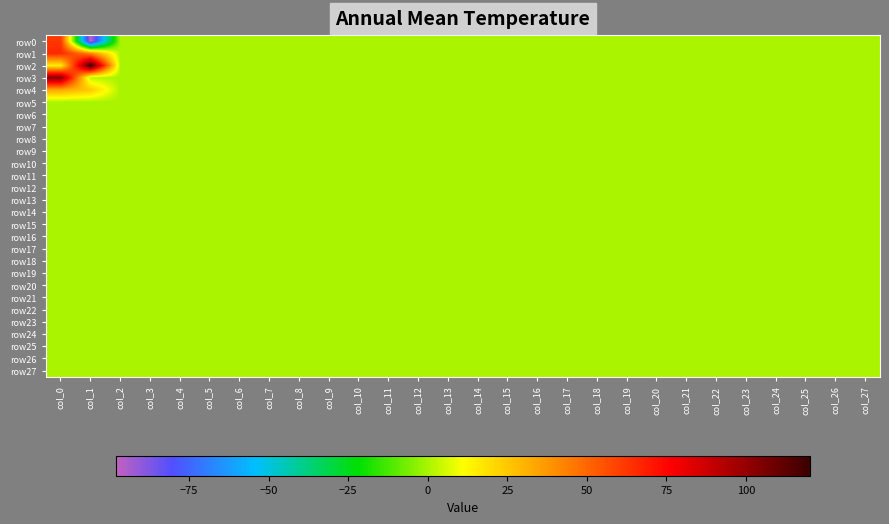

List the series in order of their peak value, lowest first.

row5, row6, row7, row8, row9, row10, row11, row12, row13, row14, row15, row16, row17, row18, row19, row20, row21, row22, row23, row24, row25, row26, row27, row4, row0, row1, row3, row2